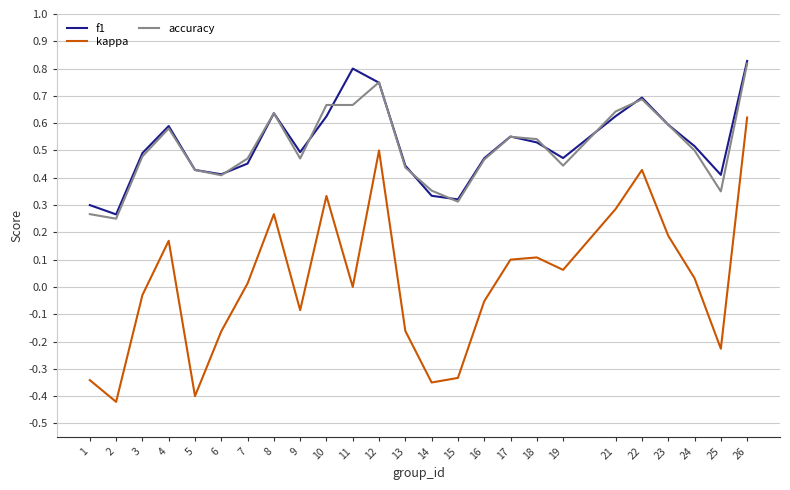

Is the value of f1 at 14 greater than the value of accuracy at 10?

No